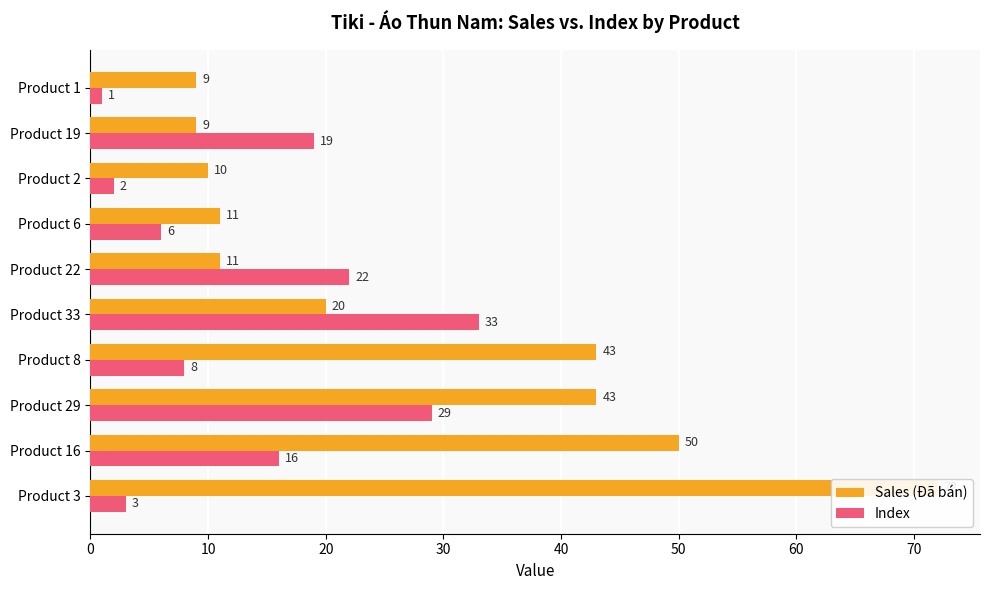

At how many categories does at least one series exceed 17?

7